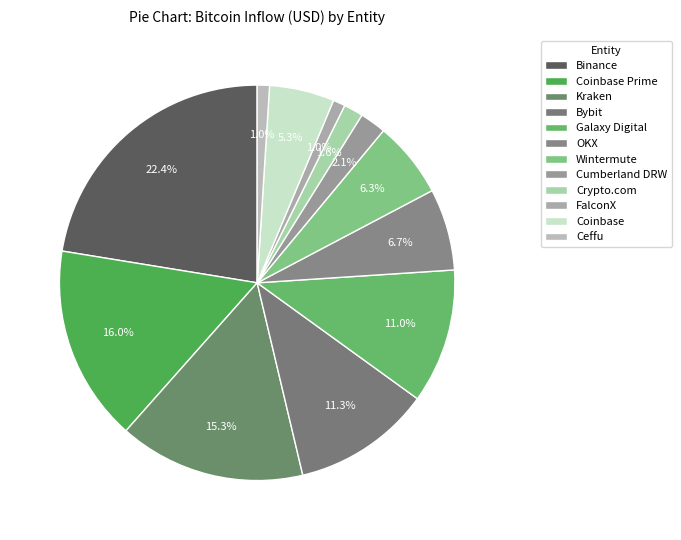

How many segments does this pie chart have?

12